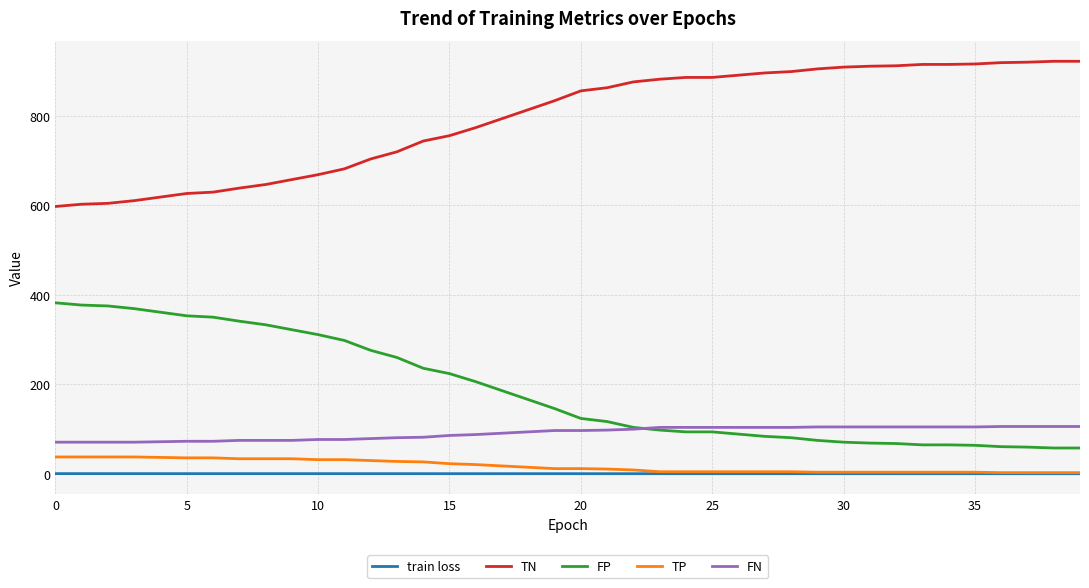

Which series has the largest total across all categories?

TN